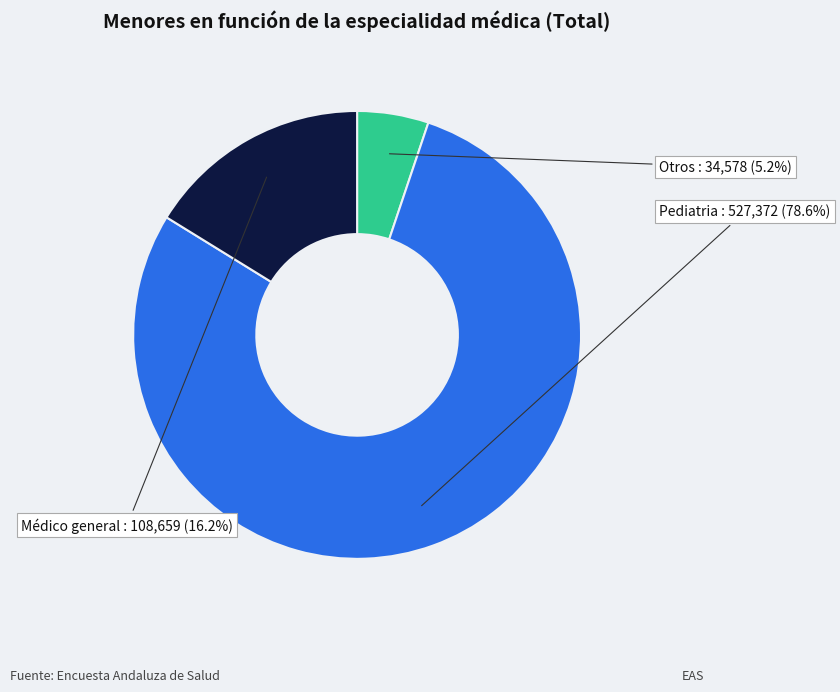

To the nearest percent, what is the average slice percentage?

33%